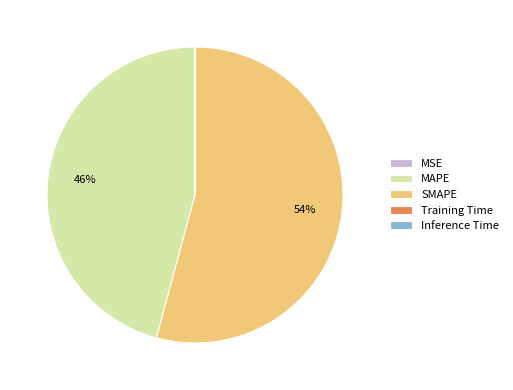

Which slice is the largest?

SMAPE